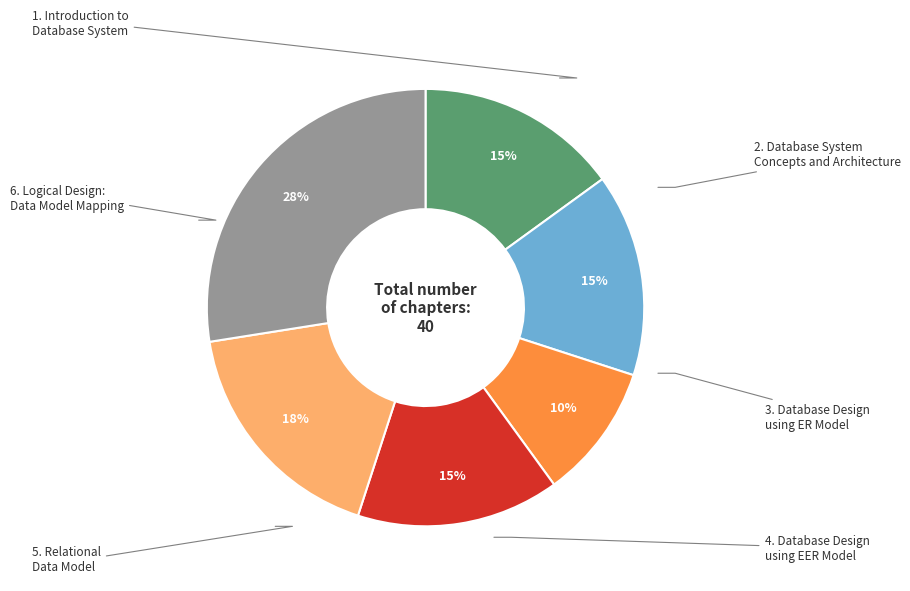

Does any single category account for the majority?

No